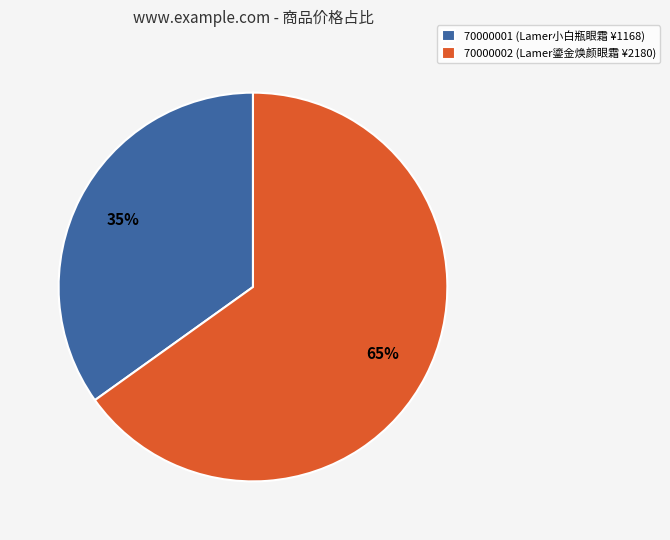

Count the number of slices in the pie.

2